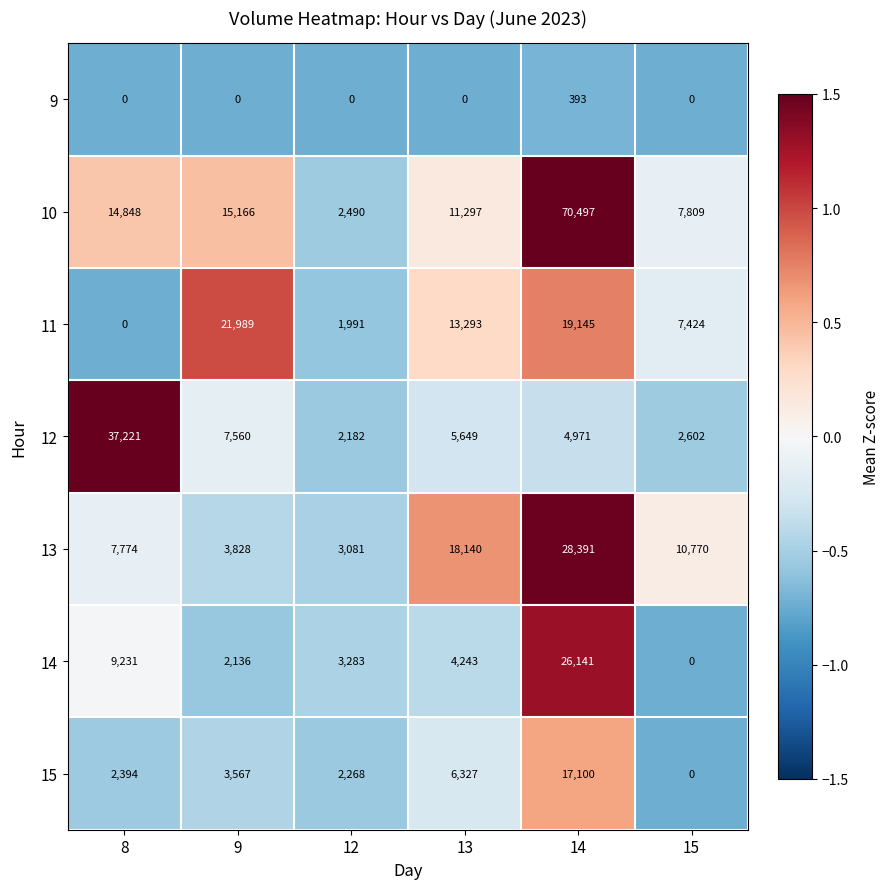

What is the sum of the 15 values at 15 and 8?

2394